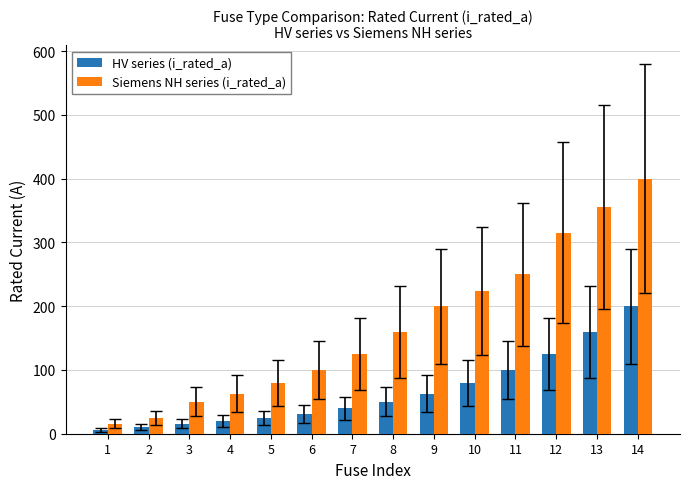

What is the highest value of the Siemens NH series (i_rated_a) series?

400.0